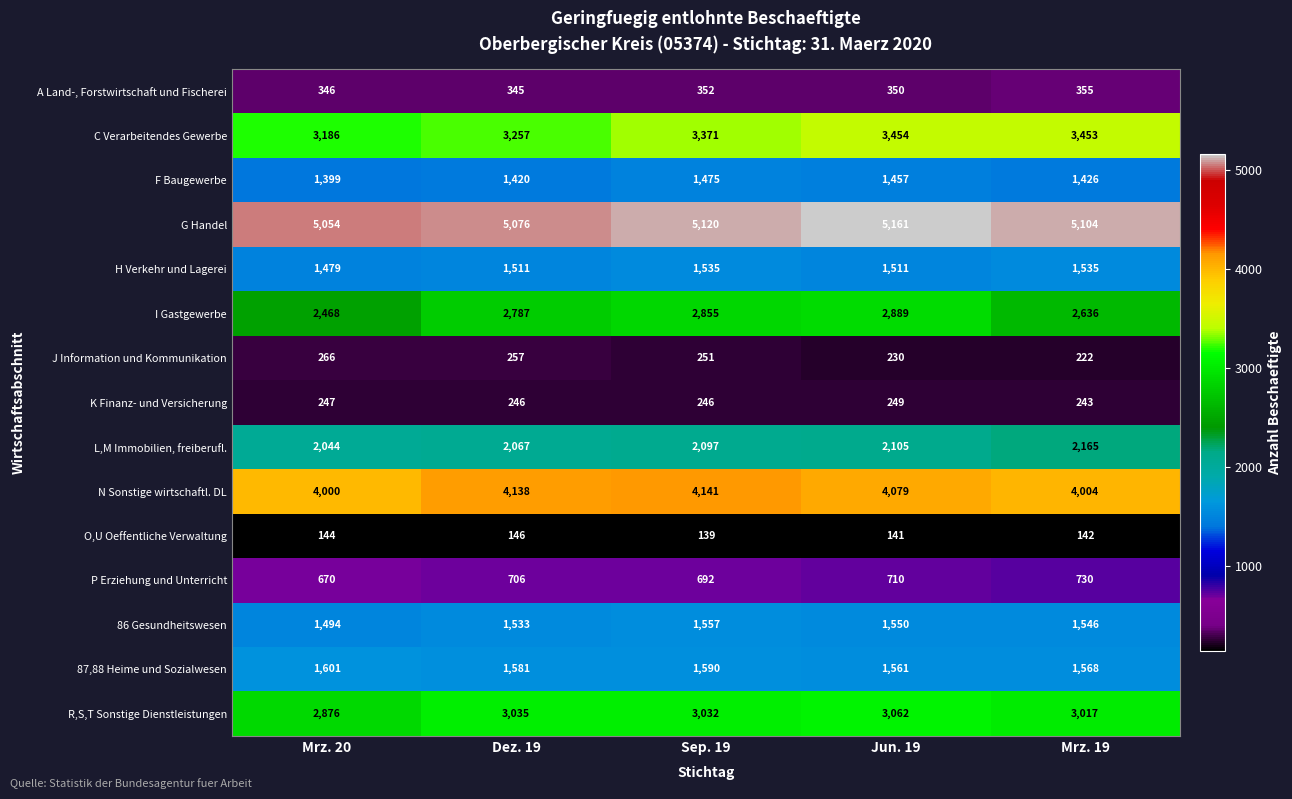

What is the lowest value of the 86 Gesundheitswesen series?

1494